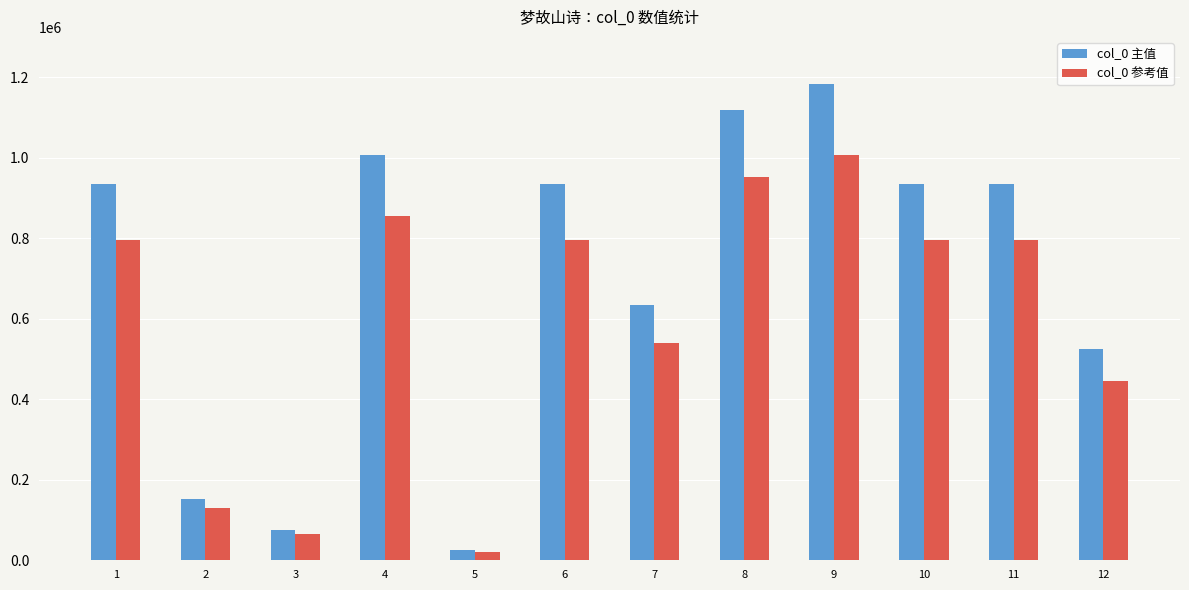

What is the highest value of the col_0 参考值 series?

1006177